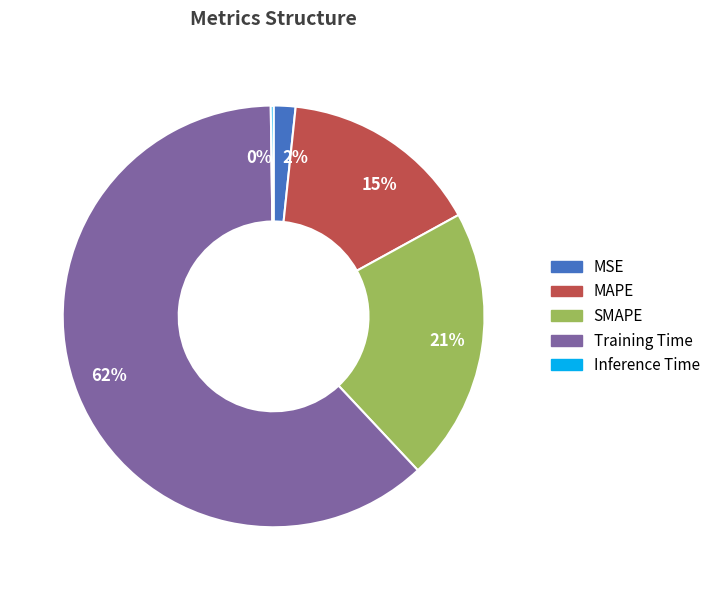

What is the largest slice in the pie chart?

62%